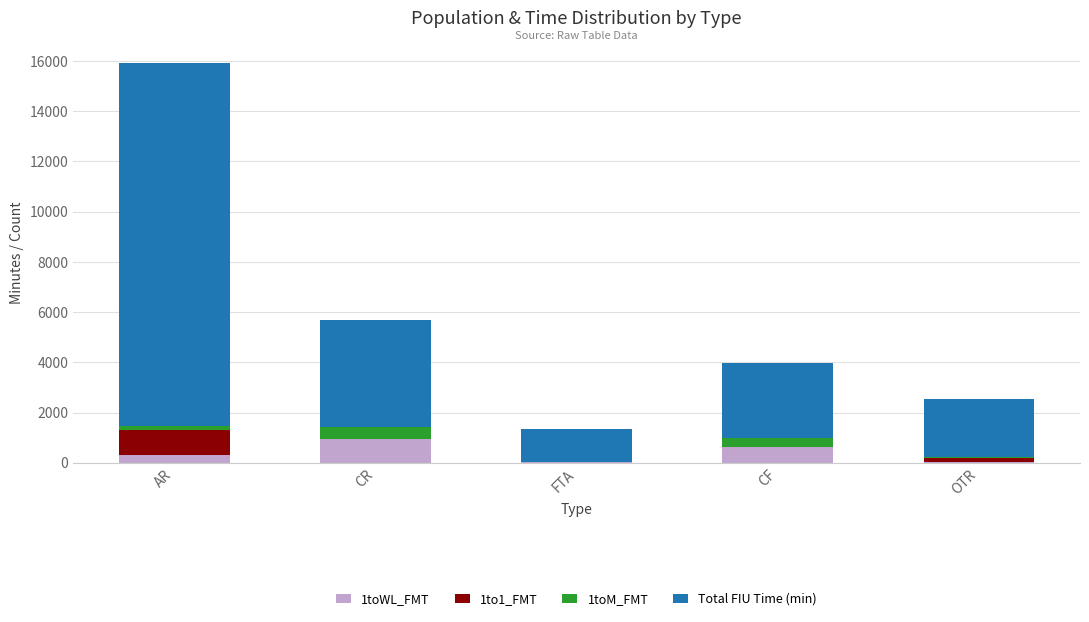

The 1toWL_FMT series shows 1548.6 at CR. True or false?

False